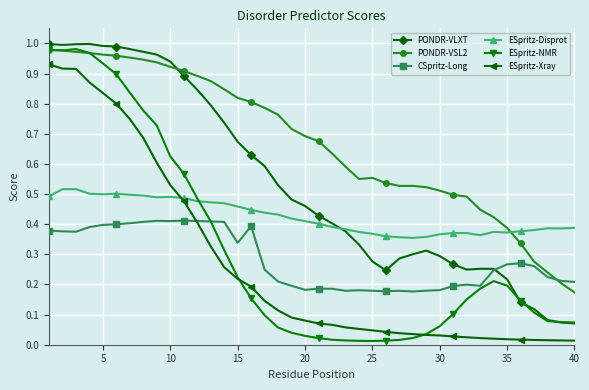

True or false: PONDR-VLXT and ESpritz-Xray cross at least once.

False